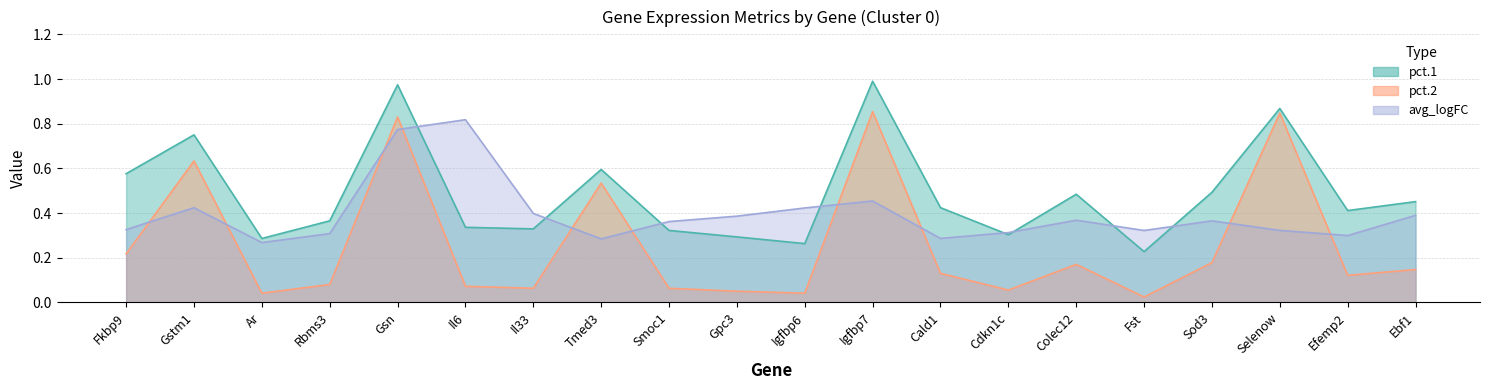

Reading left to right, extract all data points from this chart.

pct.1: 0.6	0.8	0.3	0.4	1.0	0.3	0.3	0.6	0.3	0.3	0.3	1.0	0.4	0.3	0.5	0.2	0.5	0.9	0.4	0.5
pct.2: 0.2	0.6	0.0	0.1	0.8	0.1	0.1	0.5	0.1	0.1	0.0	0.9	0.1	0.1	0.2	0.0	0.2	0.8	0.1	0.1
avg_logFC: 0.3	0.4	0.3	0.3	0.8	0.8	0.4	0.3	0.4	0.4	0.4	0.5	0.3	0.3	0.4	0.3	0.4	0.3	0.3	0.4